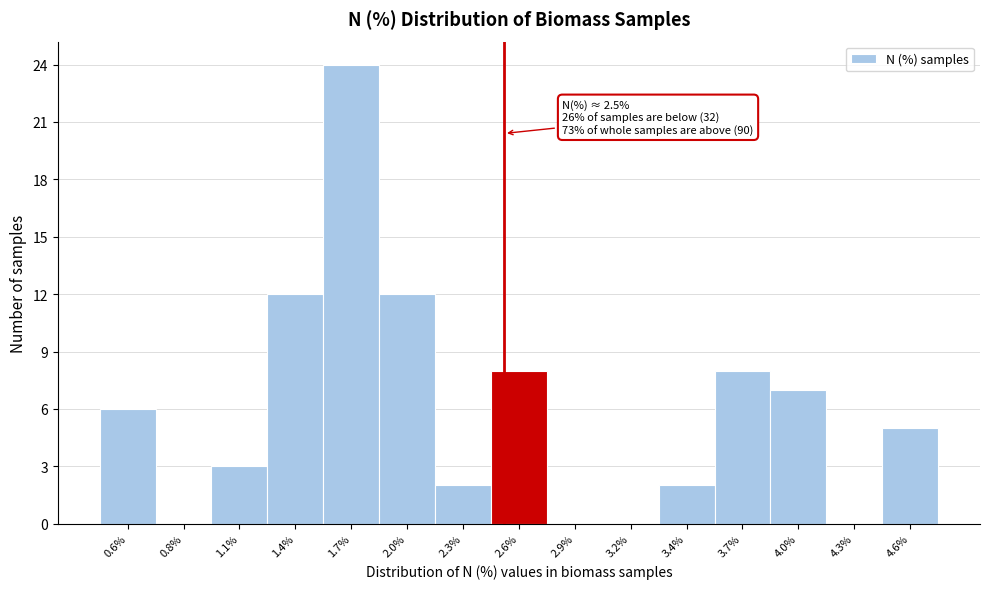

Which range on the x-axis has the tallest bar?

1.55 to 1.85